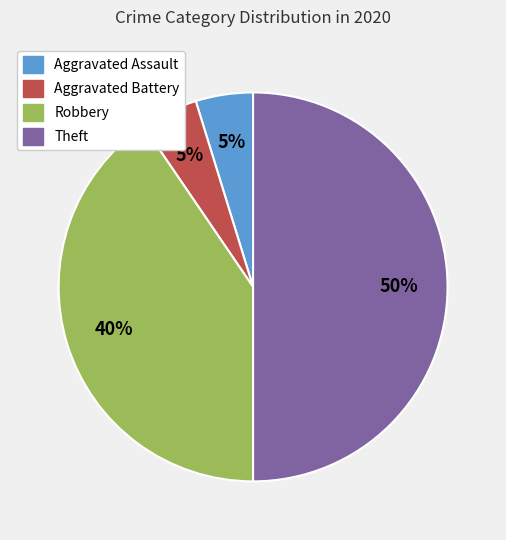

Is it true that Robbery is 40% of the pie?

True